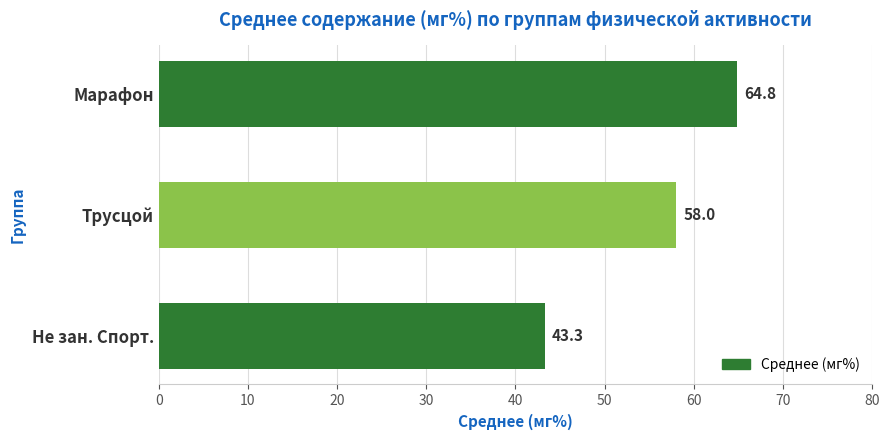

What is the change in value from Трусцой to Марафон?

+6.8